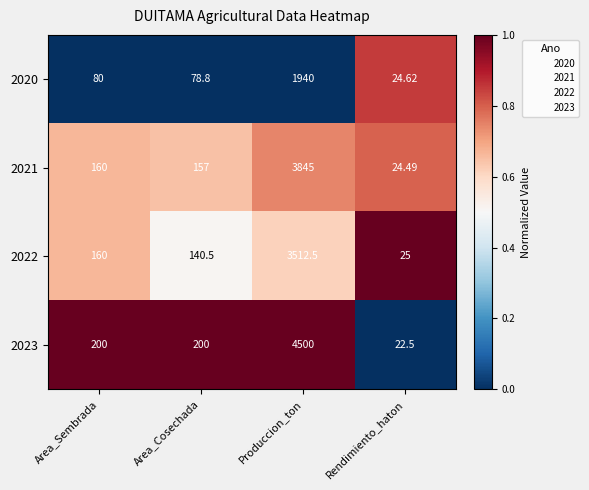

At which category is the sum across all series the highest?

Produccion_ton